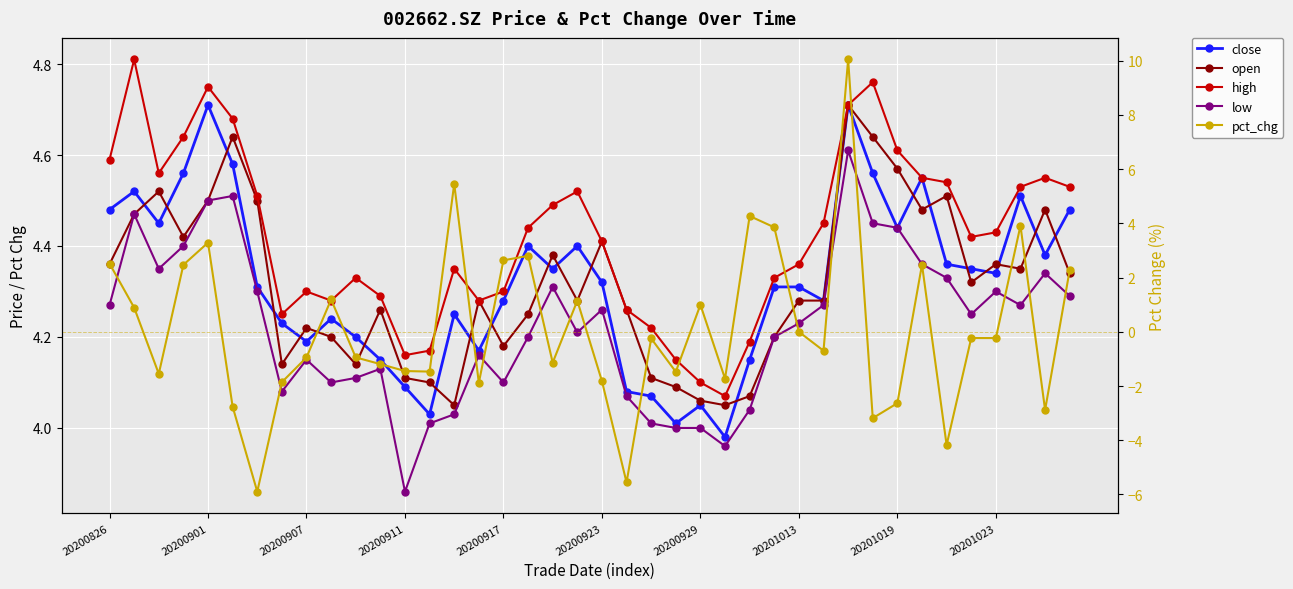

Between 27 and 28, which is larger?

27